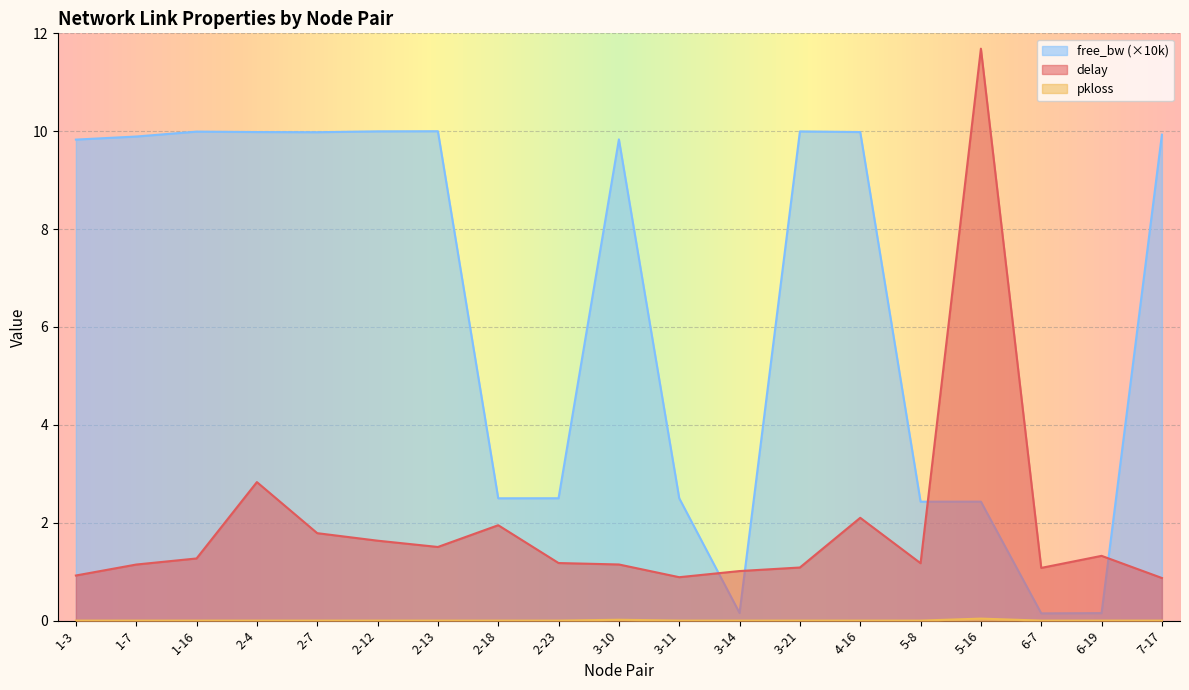

Which category has the highest value across all series?

5-16